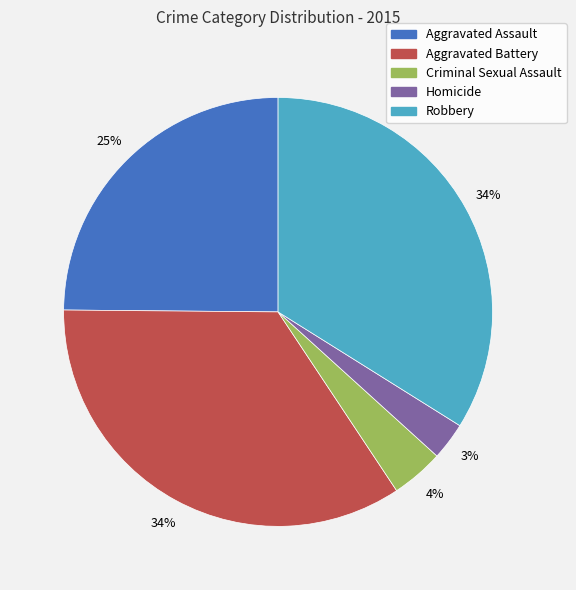

What is the smallest slice in the pie chart?

Homicide